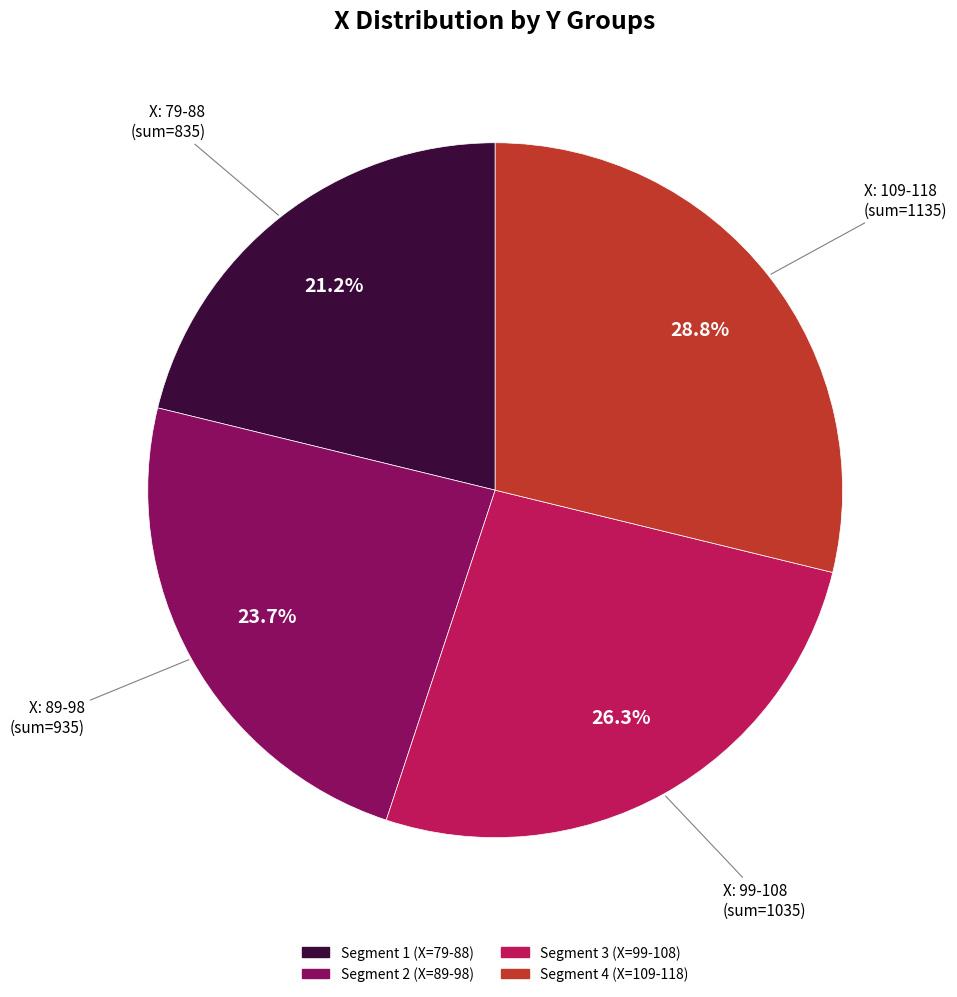

Does any single category account for the majority?

No